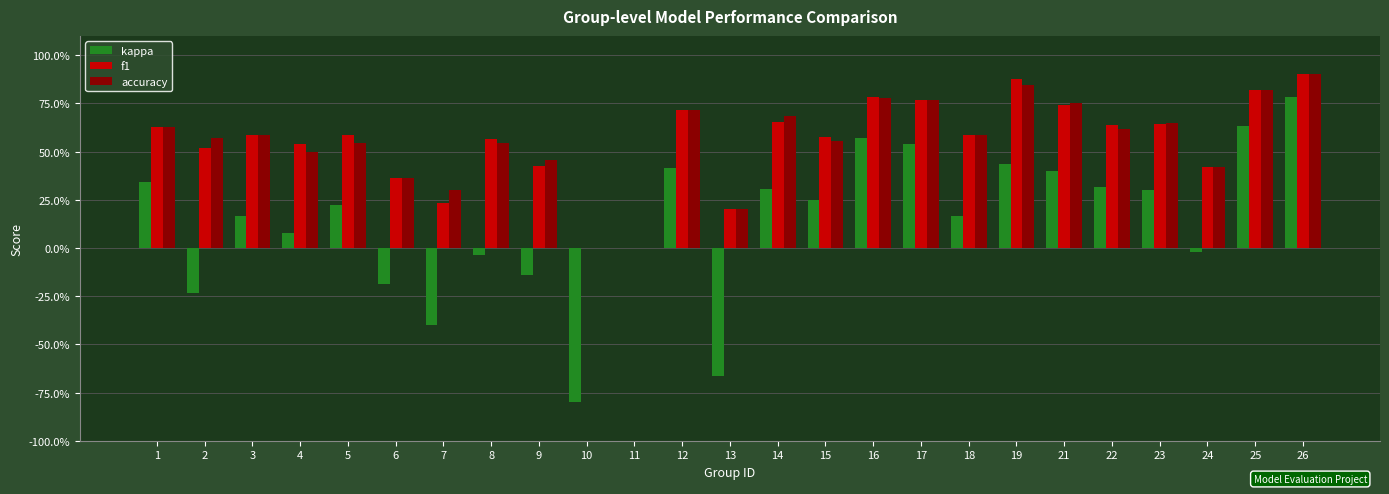

Reading right to left, transcribe all the data shown in this chart.

kappa: 0.8	0.6	-0.0	0.3	0.3	0.4	0.4	0.2	0.5	0.6	0.3	0.3	-0.7	0.4	0.0	-0.8	-0.1	-0.0	-0.4	-0.2	0.2	0.1	0.2	-0.2	0.3
f1: 0.9	0.8	0.4	0.6	0.6	0.7	0.9	0.6	0.8	0.8	0.6	0.7	0.2	0.7	0.0	0.0	0.4	0.6	0.2	0.4	0.6	0.5	0.6	0.5	0.6
accuracy: 0.9	0.8	0.4	0.6	0.6	0.8	0.8	0.6	0.8	0.8	0.6	0.7	0.2	0.7	0.0	0.0	0.5	0.5	0.3	0.4	0.5	0.5	0.6	0.6	0.6